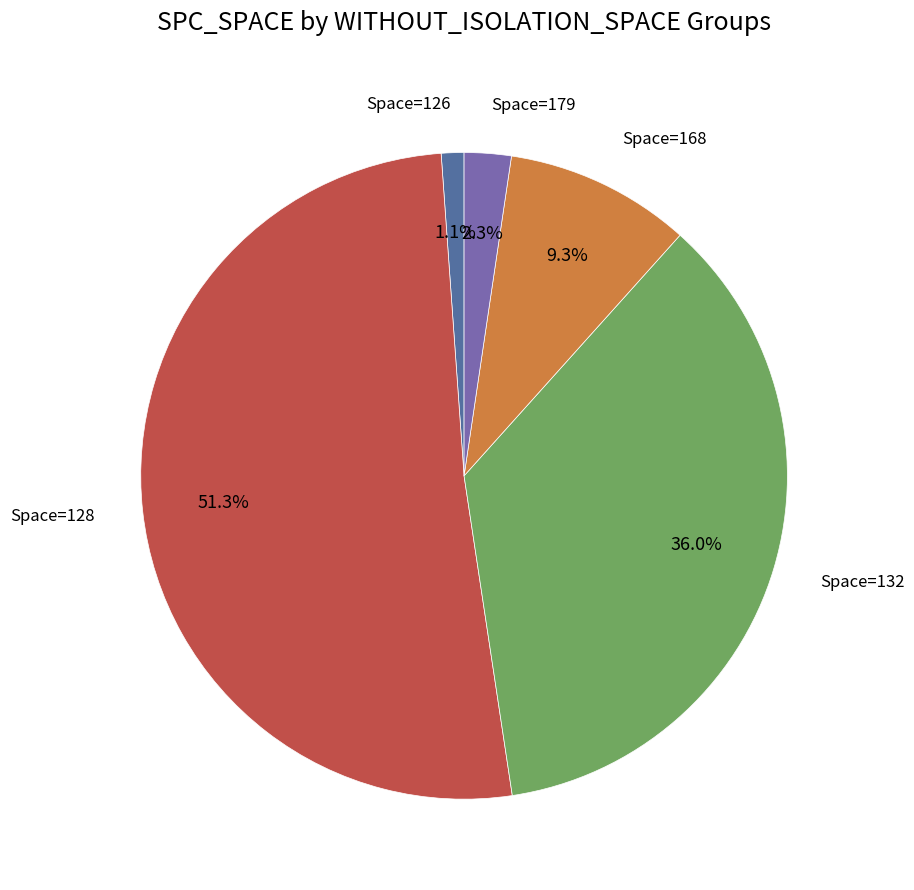

How many slices are in this pie chart?

5